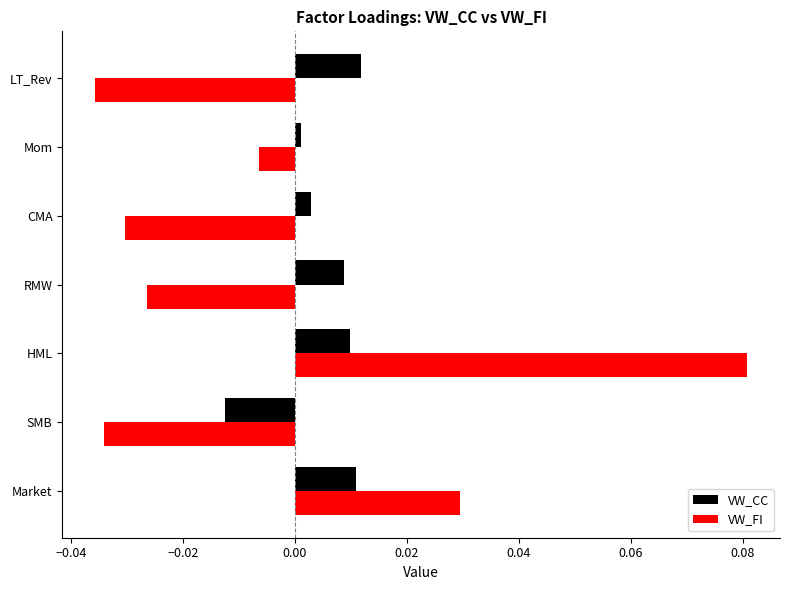

The VW_FI series shows -0.0 at CMA. True or false?

True